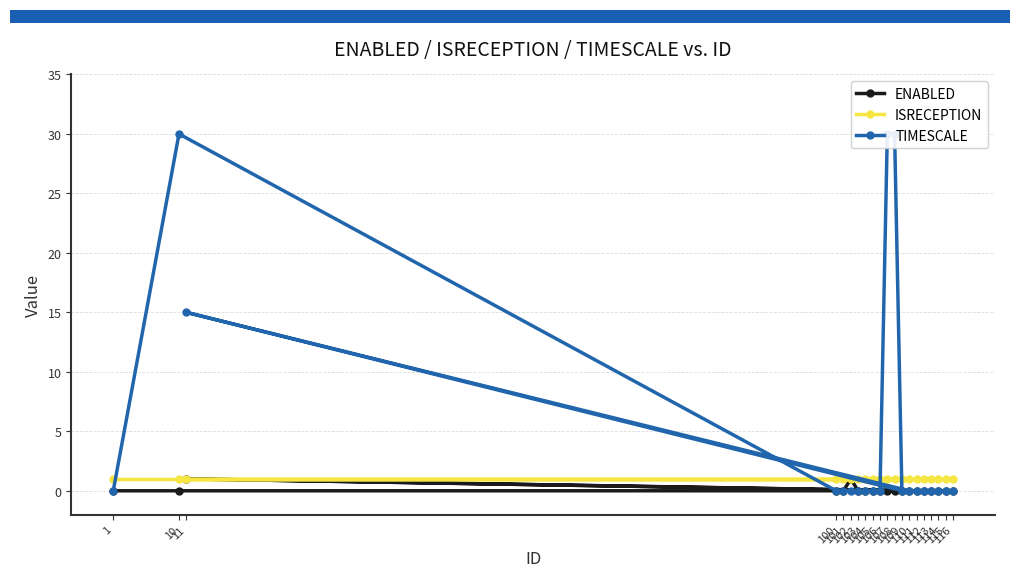

True or false: ISRECEPTION and TIMESCALE cross at least once.

True